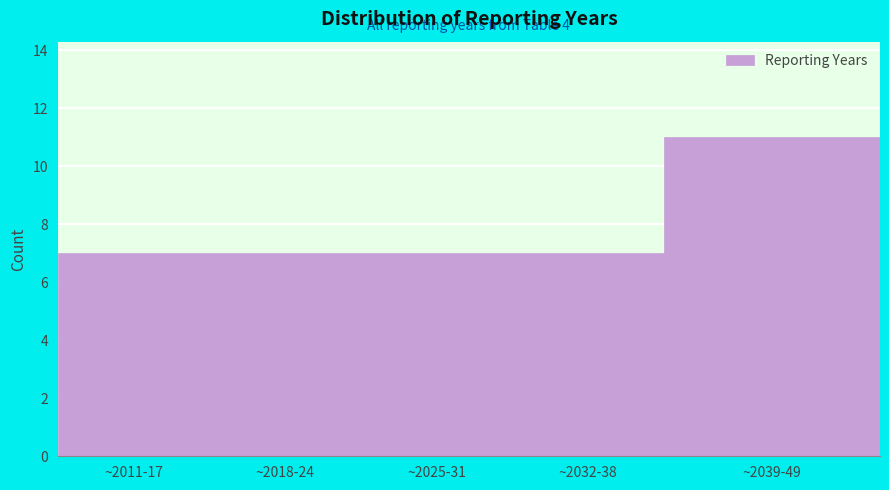

Reading left to right, transcribe all the data shown in this chart.

~2011-17=7	~2018-24=7	~2025-31=7	~2032-38=7	~2039-49=11